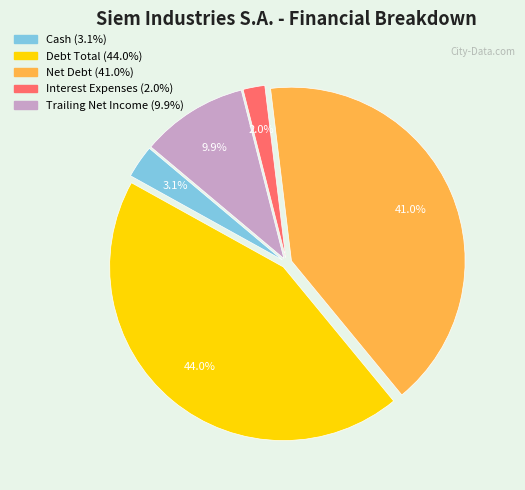

Is it true that Net Debt is 50% of the pie?

False